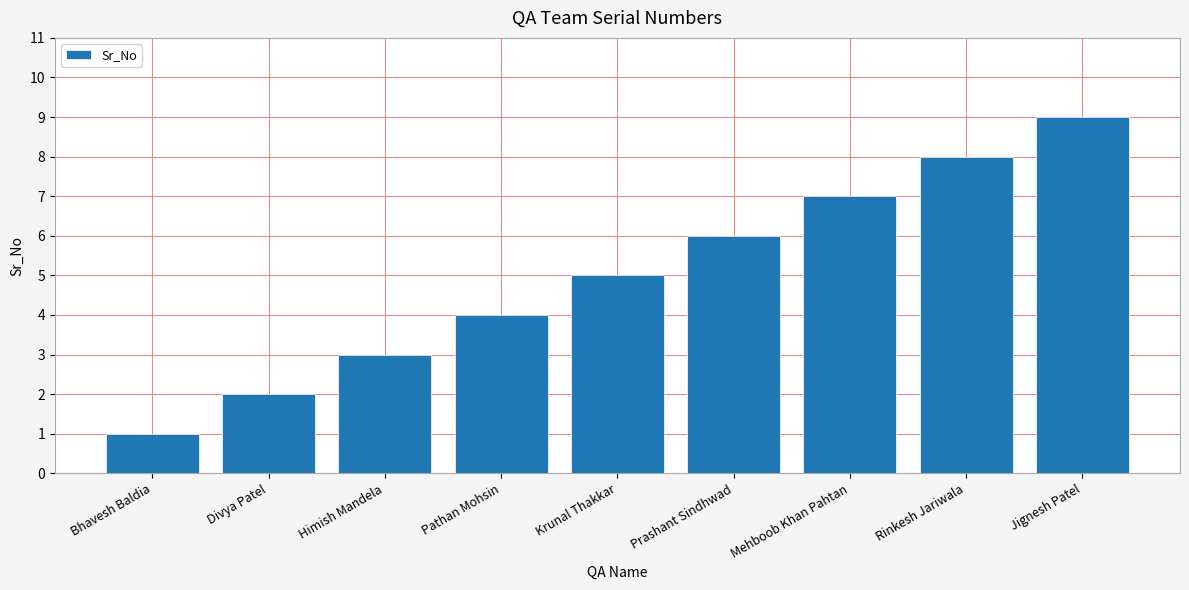

List the labels in order of value, largest first.

Jignesh Patel, Rinkesh Jariwala, Mehboob Khan Pahtan, Prashant Sindhwad, Krunal Thakkar, Pathan Mohsin, Himish Mandela, Divya Patel, Bhavesh Baldia